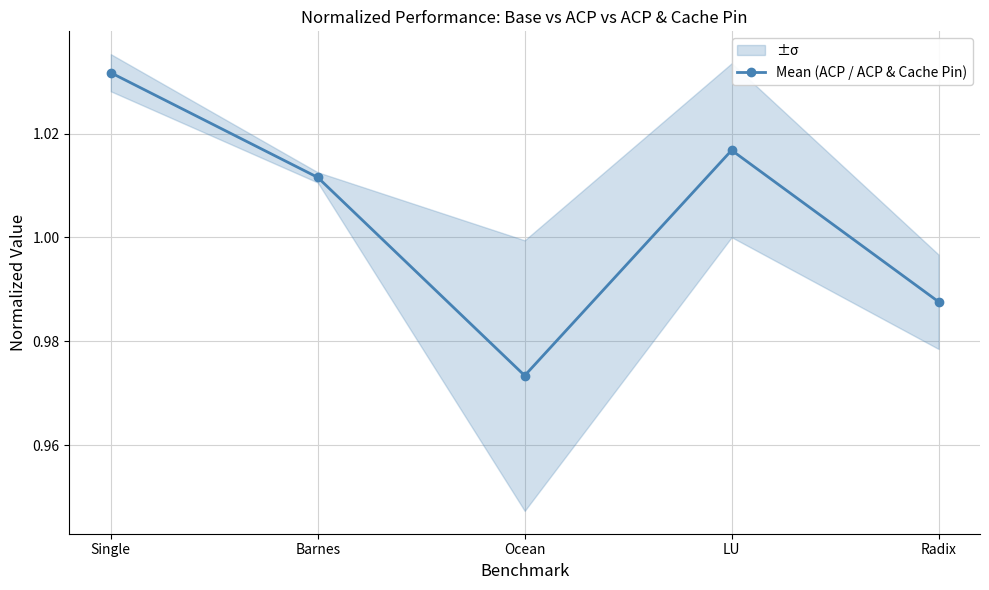

Where is the first local maximum?

LU